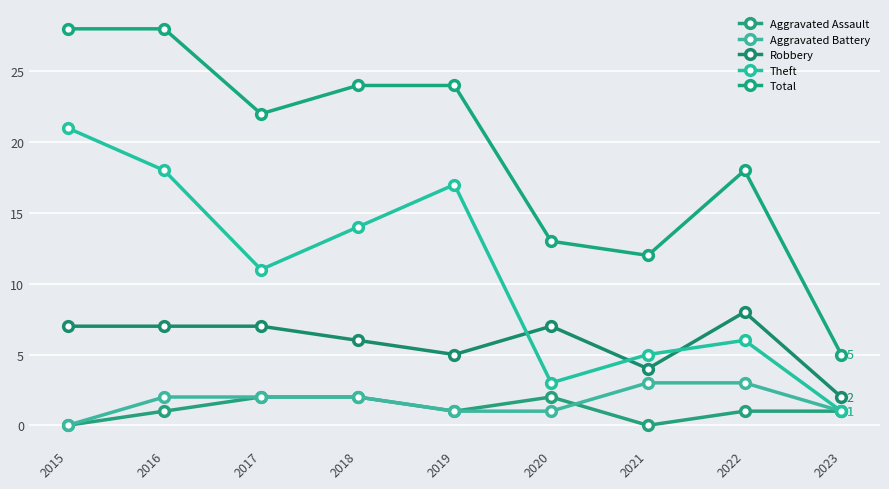

At which label is Robbery closest to 5?

2019